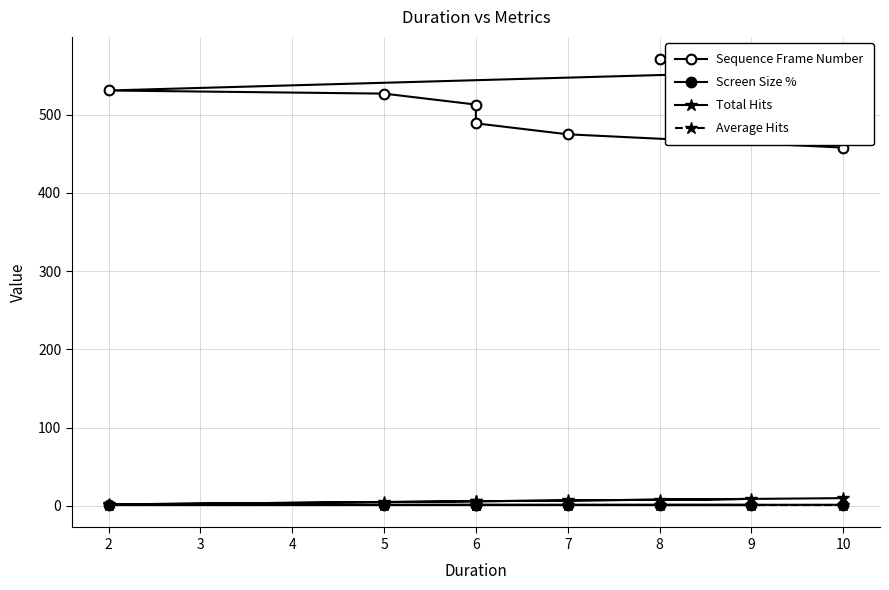

Is it true that Screen Size % equals 2.0 at 5?

False